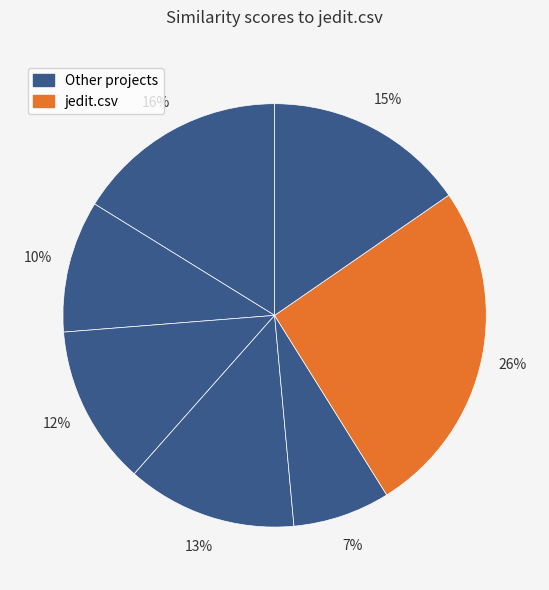

Count the number of slices in the pie.

7